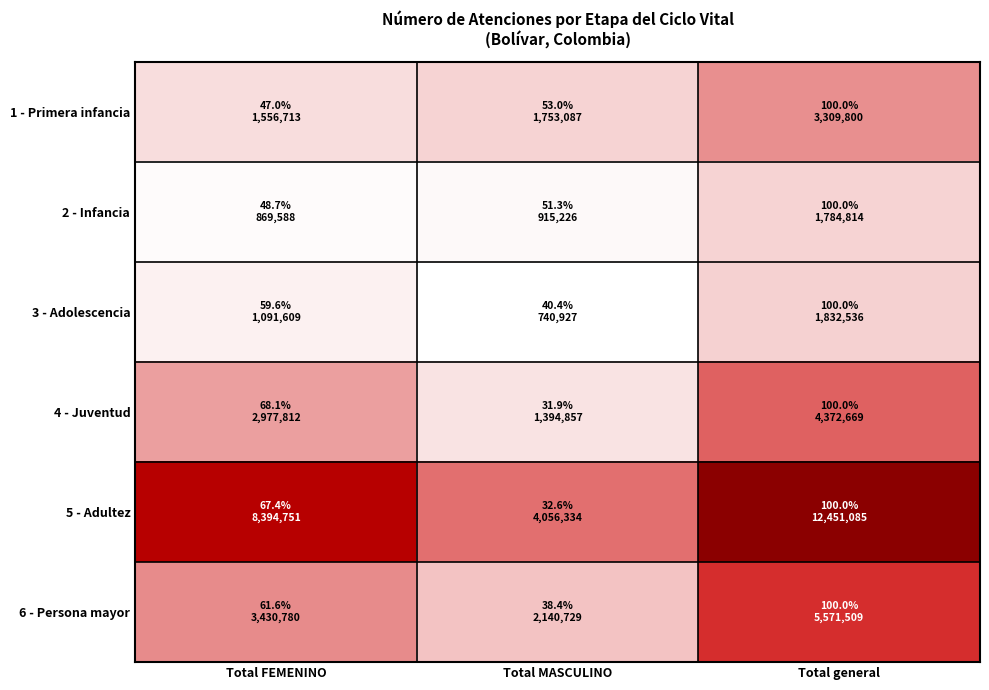

List the series in order of their peak value, lowest first.

2 - Infancia, 3 - Adolescencia, 1 - Primera infancia, 4 - Juventud, 6 - Persona mayor, 5 - Adultez